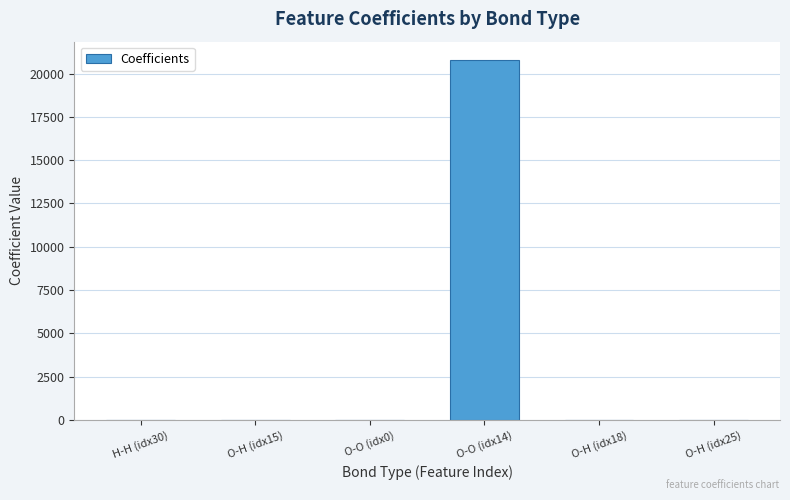

What value does the data have at O-H (idx25)?

0.4